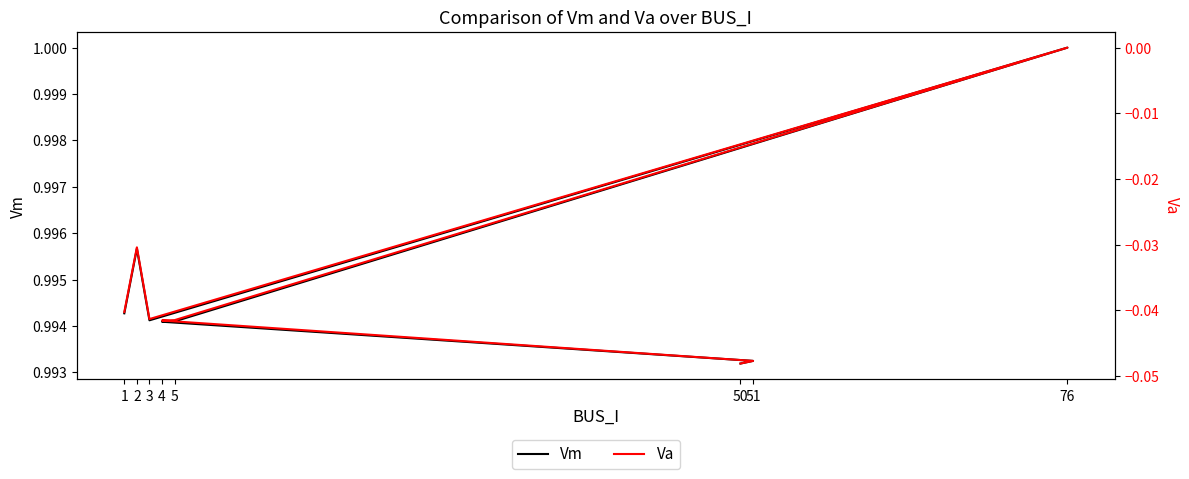

Count the number of categories in the chart.

8